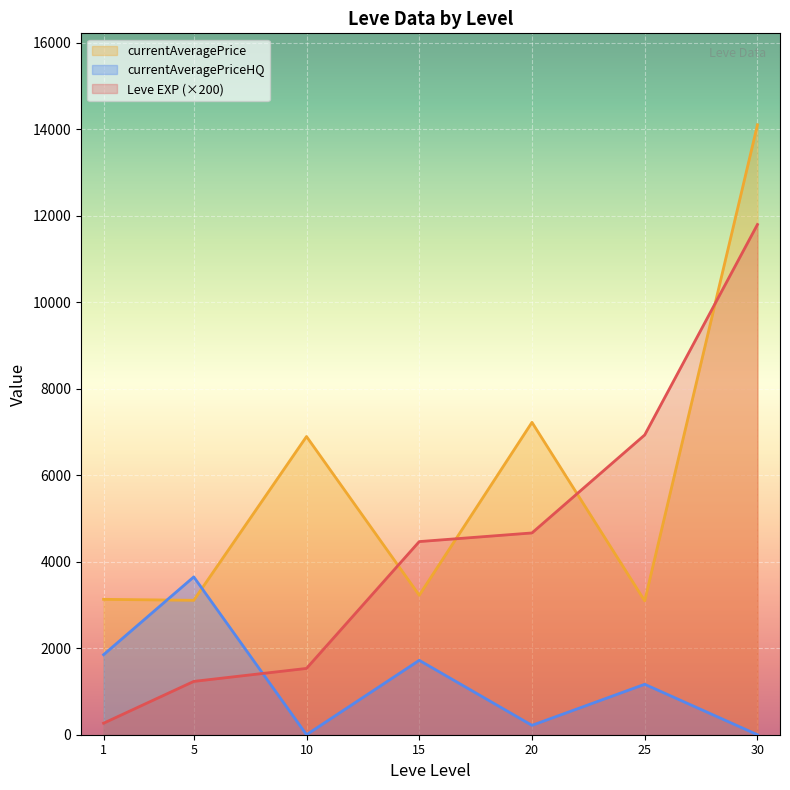

What is the difference between the second highest and second lowest values in the currentAveragePrice series?

4115.8